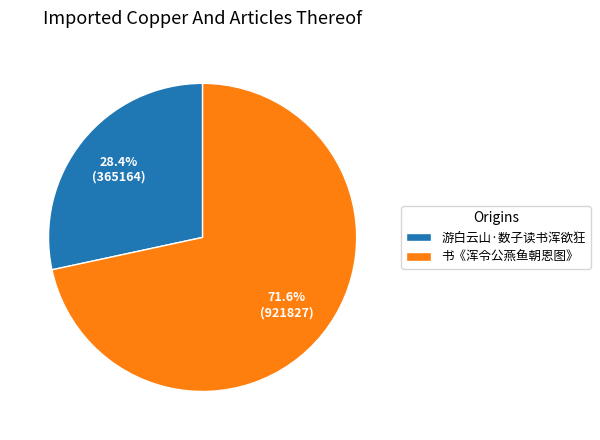

Rank the categories by value from lowest to highest.

游白云山·数子读书浑欲狂, 书《浑令公燕鱼朝恩图》